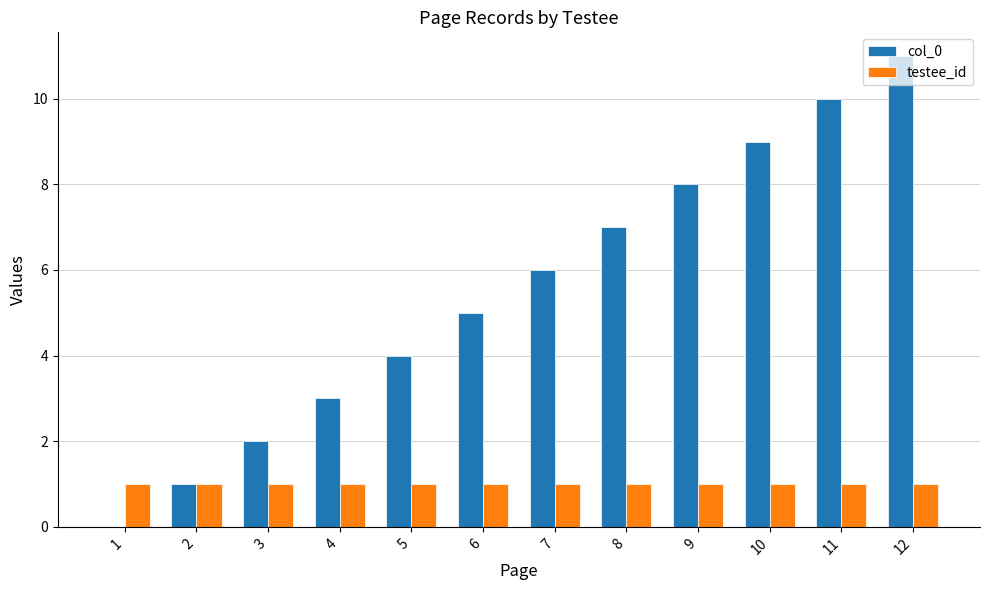

At which category is the sum across all series the highest?

12